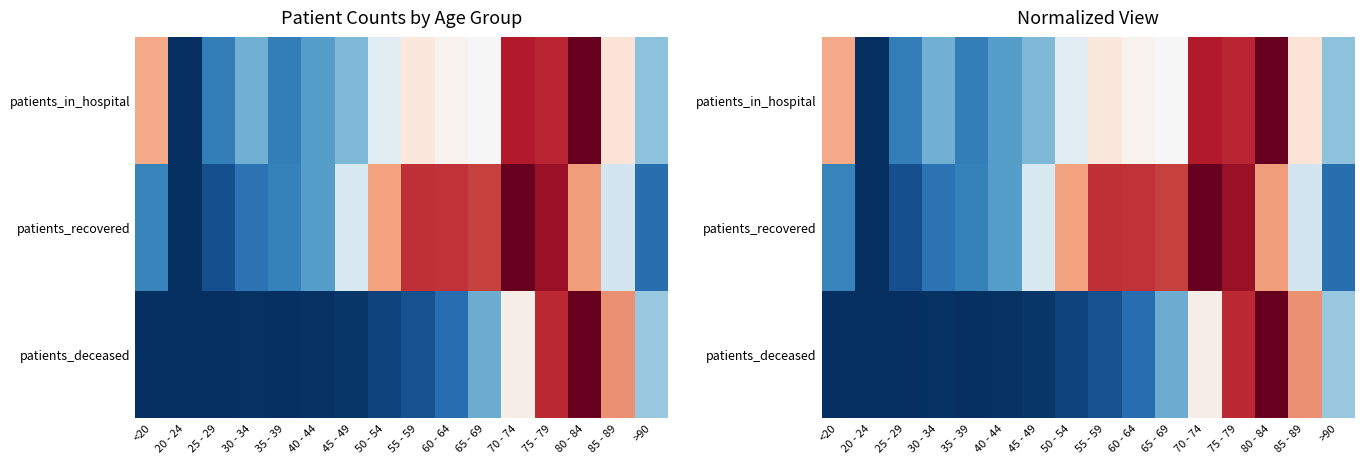

What is the total value across all series at 35 - 39?

0.3